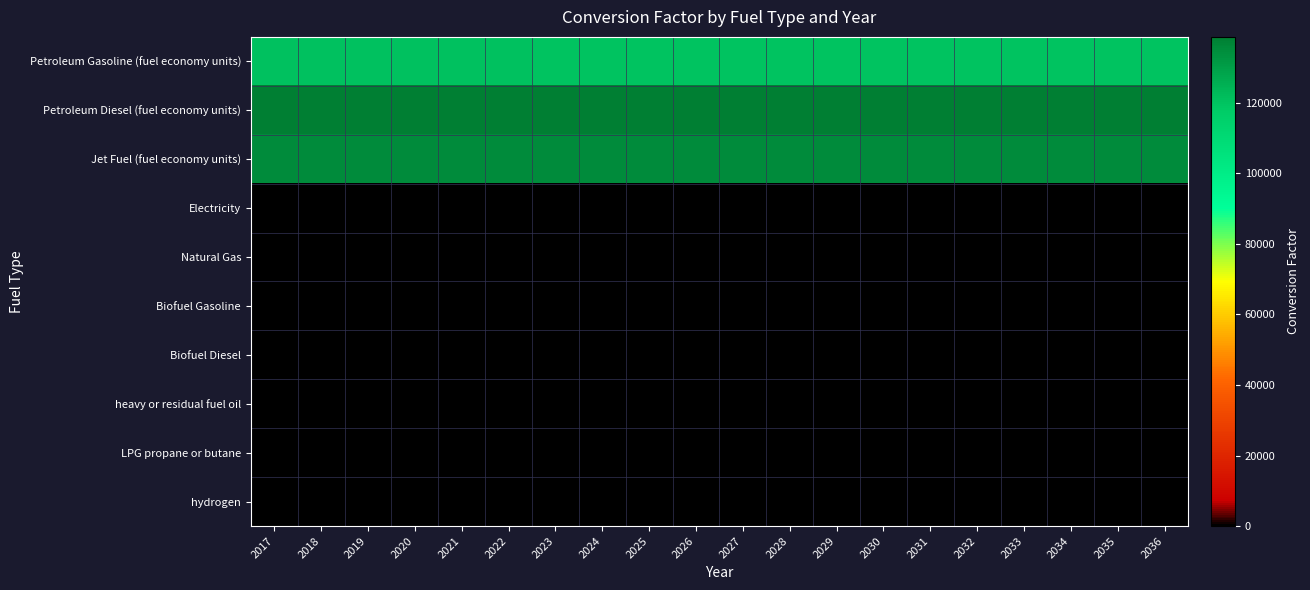

What is the difference between the highest and lowest values at 2021?

138690.5